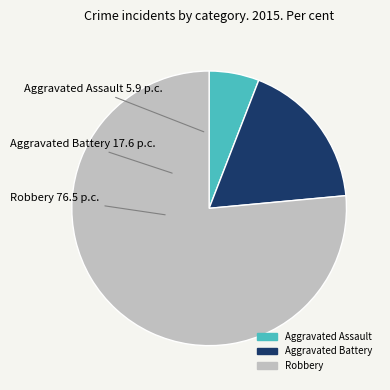

Is Aggravated Battery the majority of the pie?

No